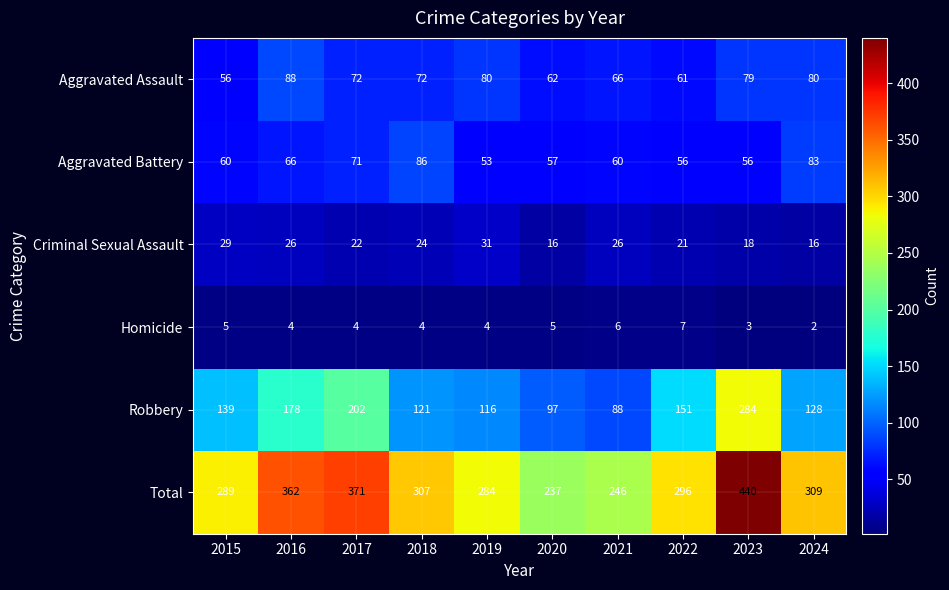

At which category does the chart reach its peak across all series?

2023